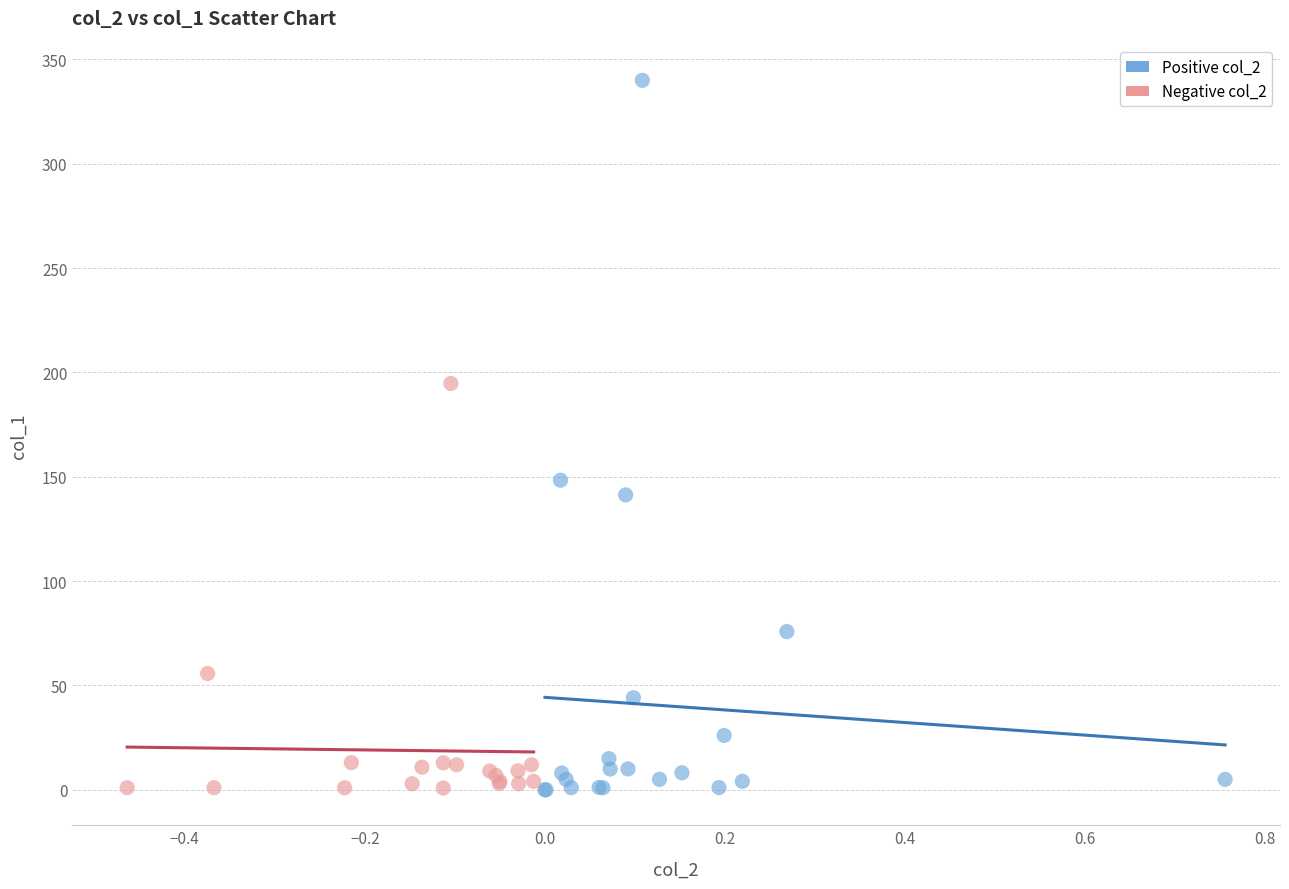

Which series contains the highest Y value?

Positive col_2